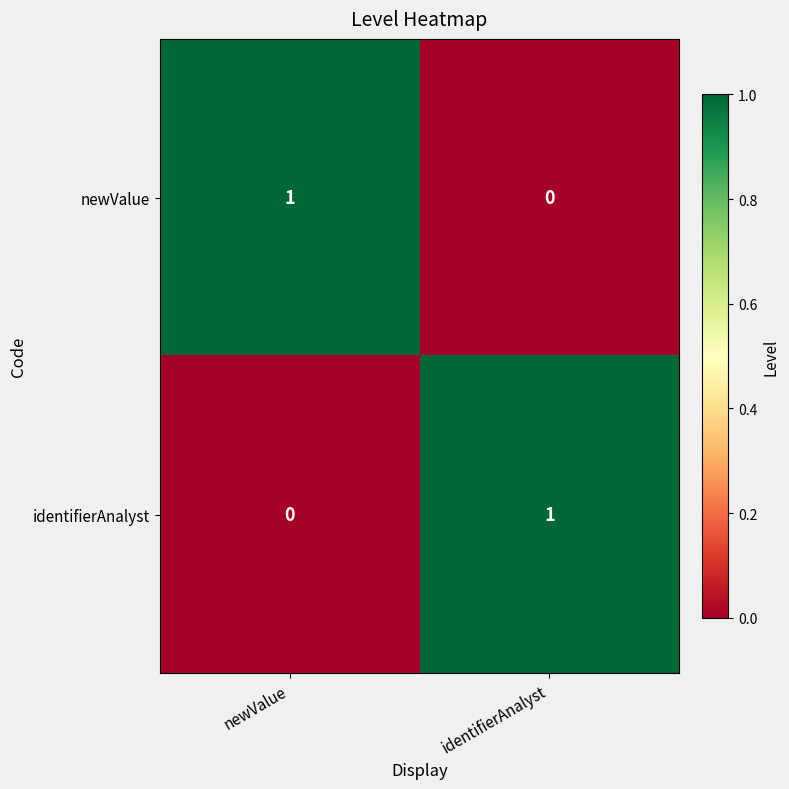

How many data points does each series have?

2